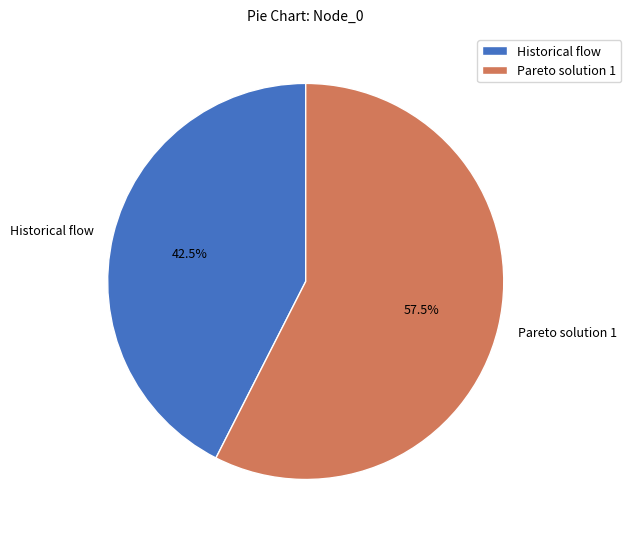

The Historical flow slice represents 48% of the pie. True or false?

False